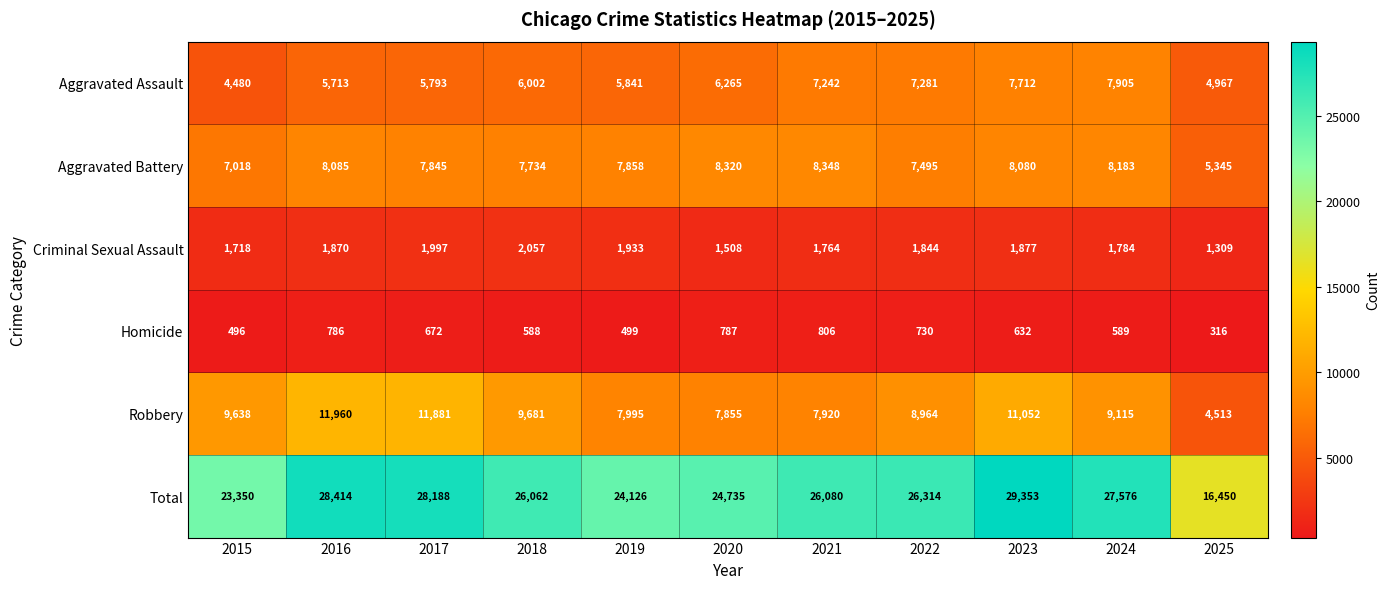

How many values in the Aggravated Assault series are below 6002?

5